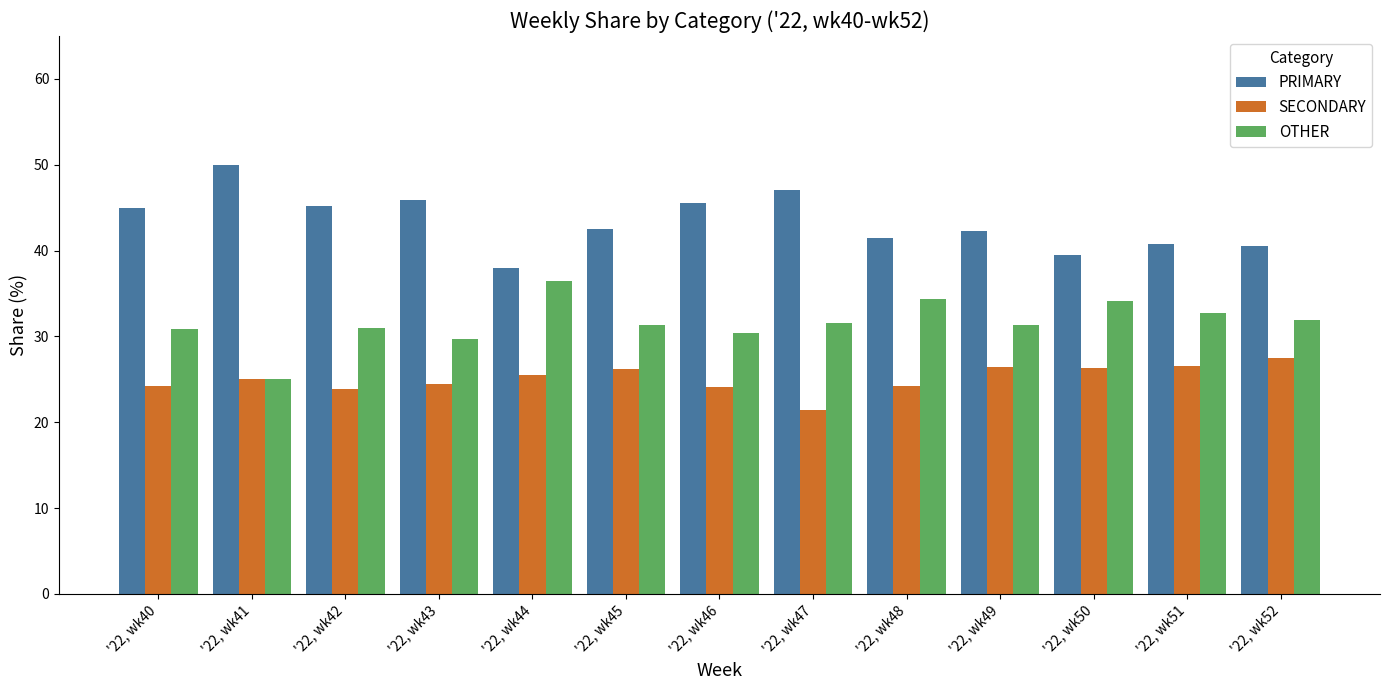

Is it true that SECONDARY equals 31.7 at '22, wk46?

False